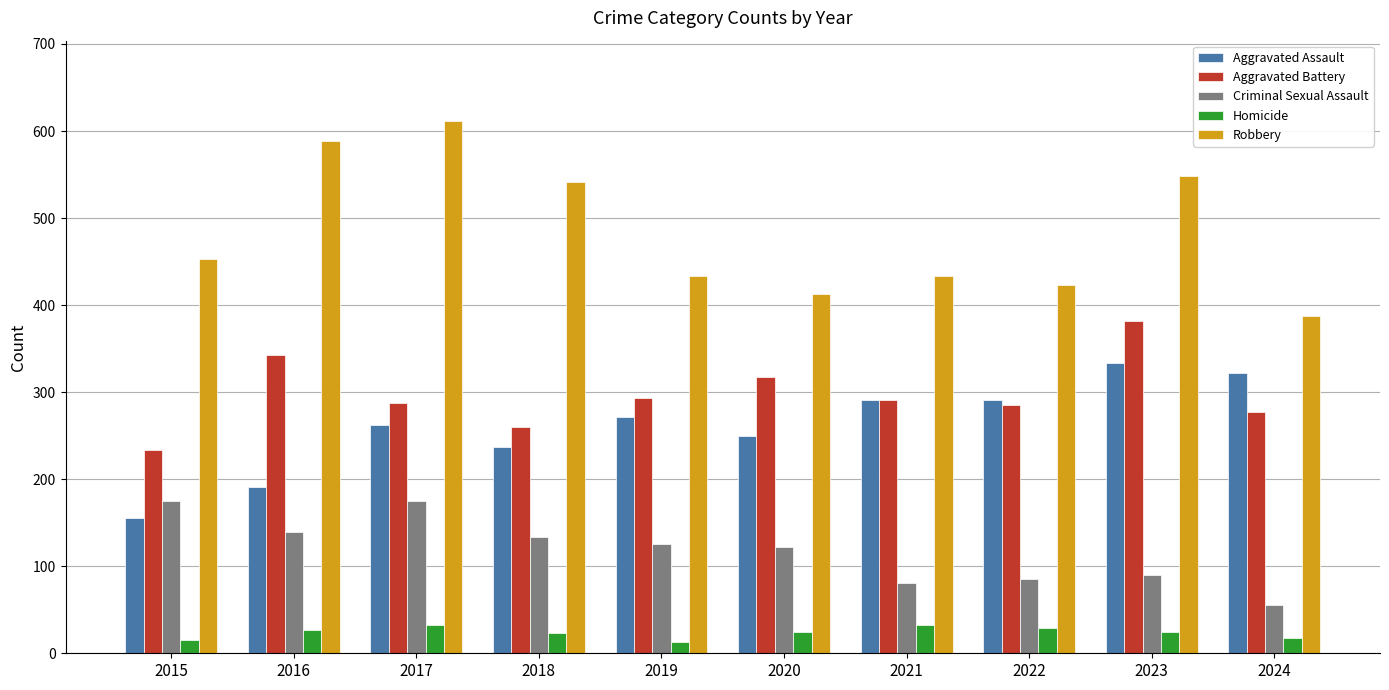

What is the greatest value displayed?

612